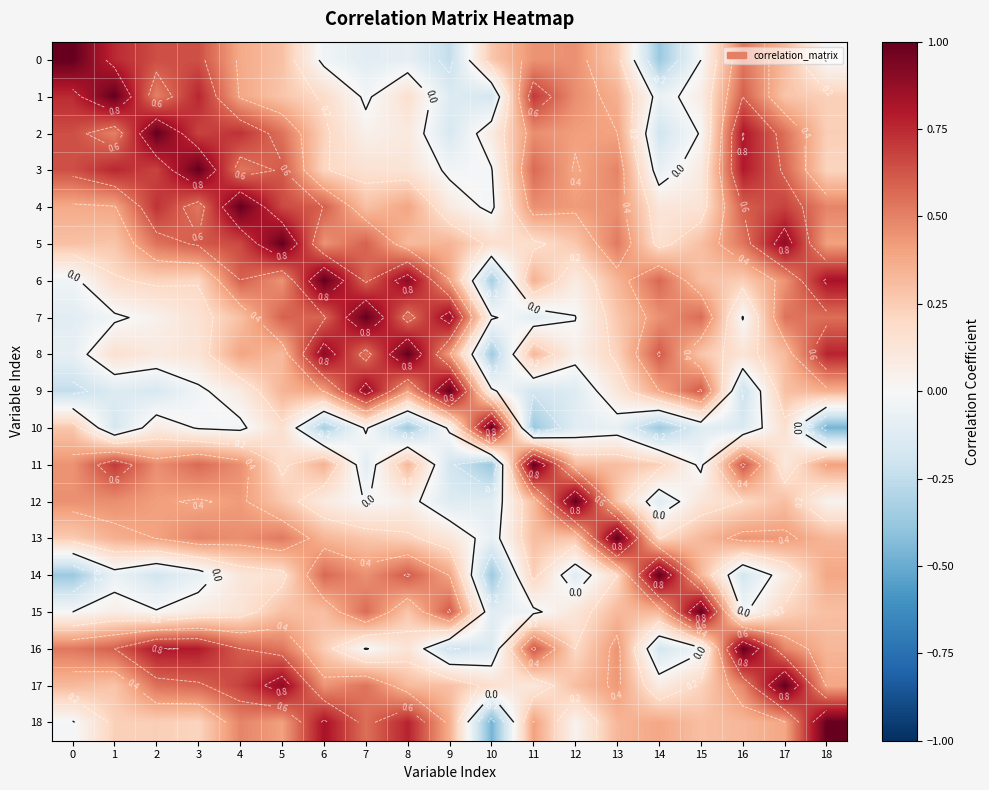

True or false: 8 has a value of 0.1 at 12.

True